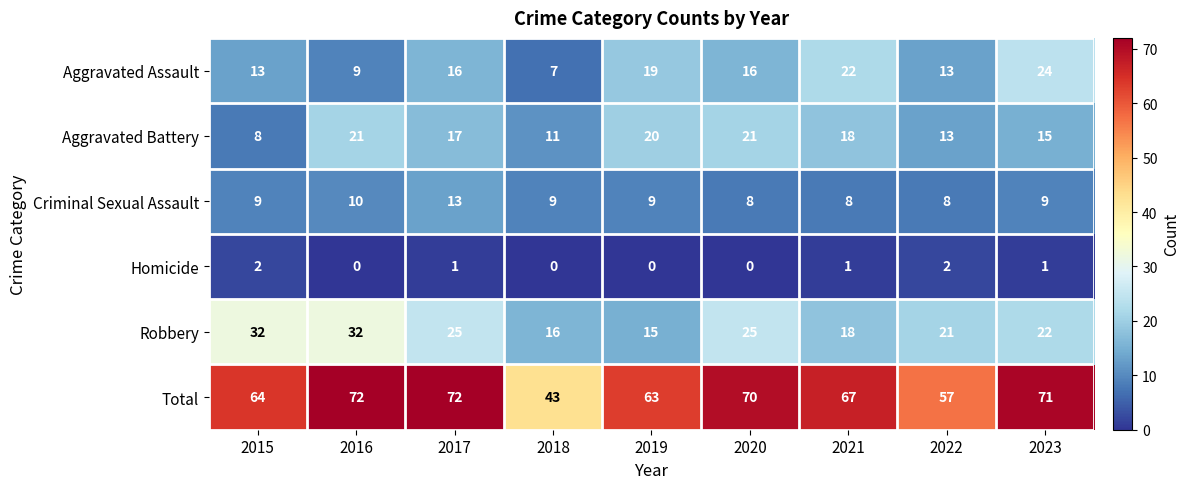

Between 2019 and 2023, which series saw the biggest shift?

Total